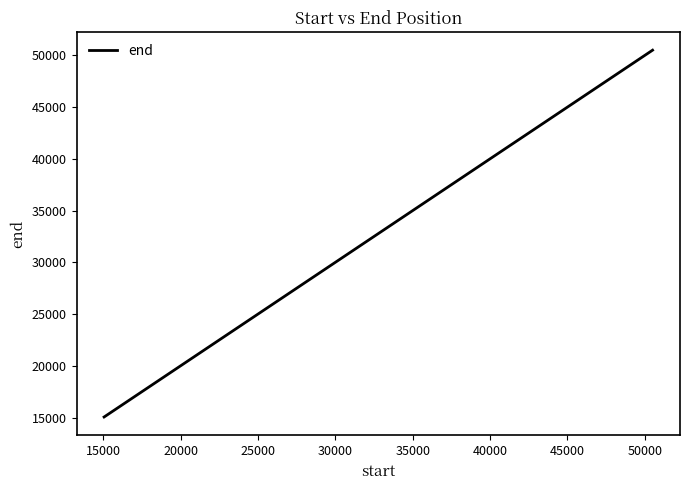

What is the minimum value shown in the chart?

15054